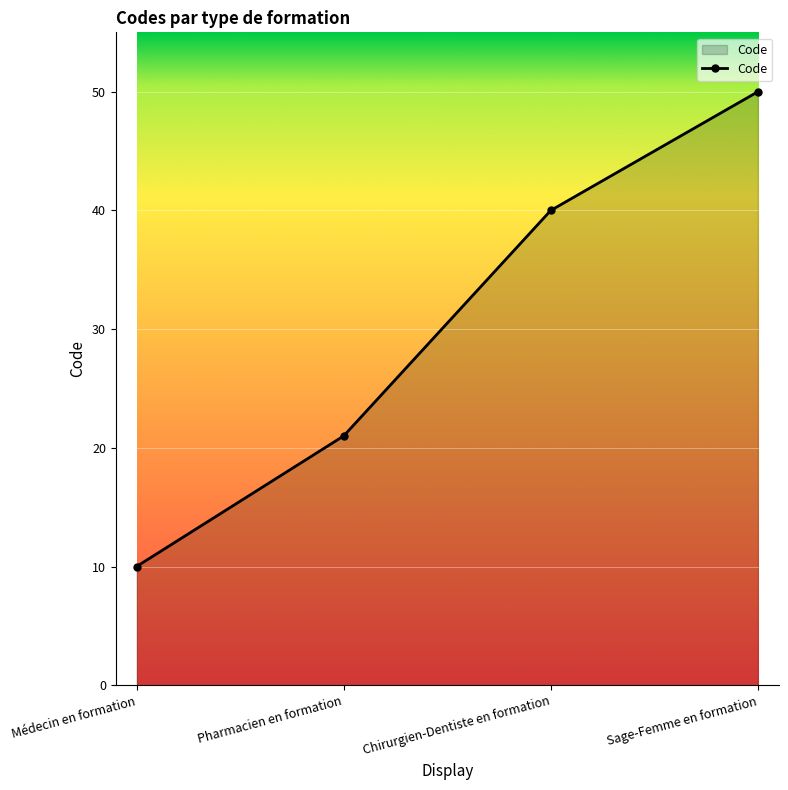

What value does the data have at Pharmacien en formation?

21